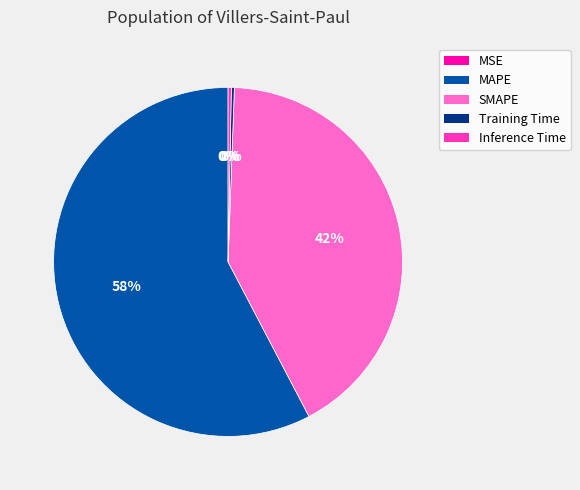

Does MAPE represent more than half of the total?

Yes